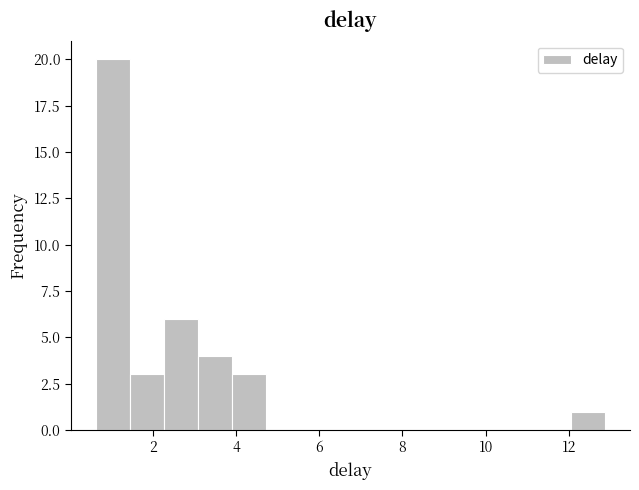

Reading left to right, list every bar in this chart as the range it spans on the x-axis followed by its height. Neither the bar edges nor the heights are printed on the chart, so give them approximately, as read against the axes.

0.6 to 1.4: 20
1.4 to 2.2: 3
2.2 to 3.0: 6
3.0 to 3.8: 4
3.8 to 4.8: 3
4.8 to 5.6: 0
5.6 to 6.4: 0
6.4 to 7.2: 0
7.2 to 8.0: 0
8.0 to 8.8: 0
8.8 to 9.6: 0
9.6 to 10.4: 0
10.4 to 11.2: 0
11.2 to 12.0: 0
12.0 to 12.8: 1